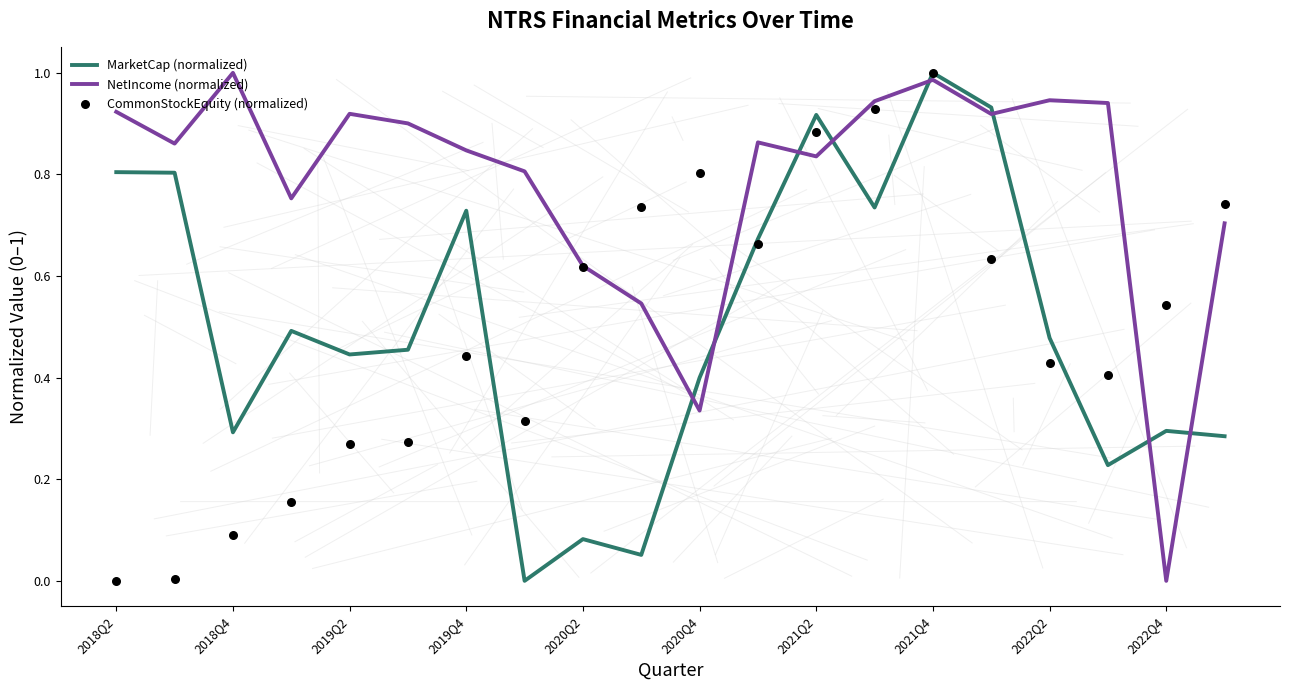

At how many categories does at least one series exceed 0?

20